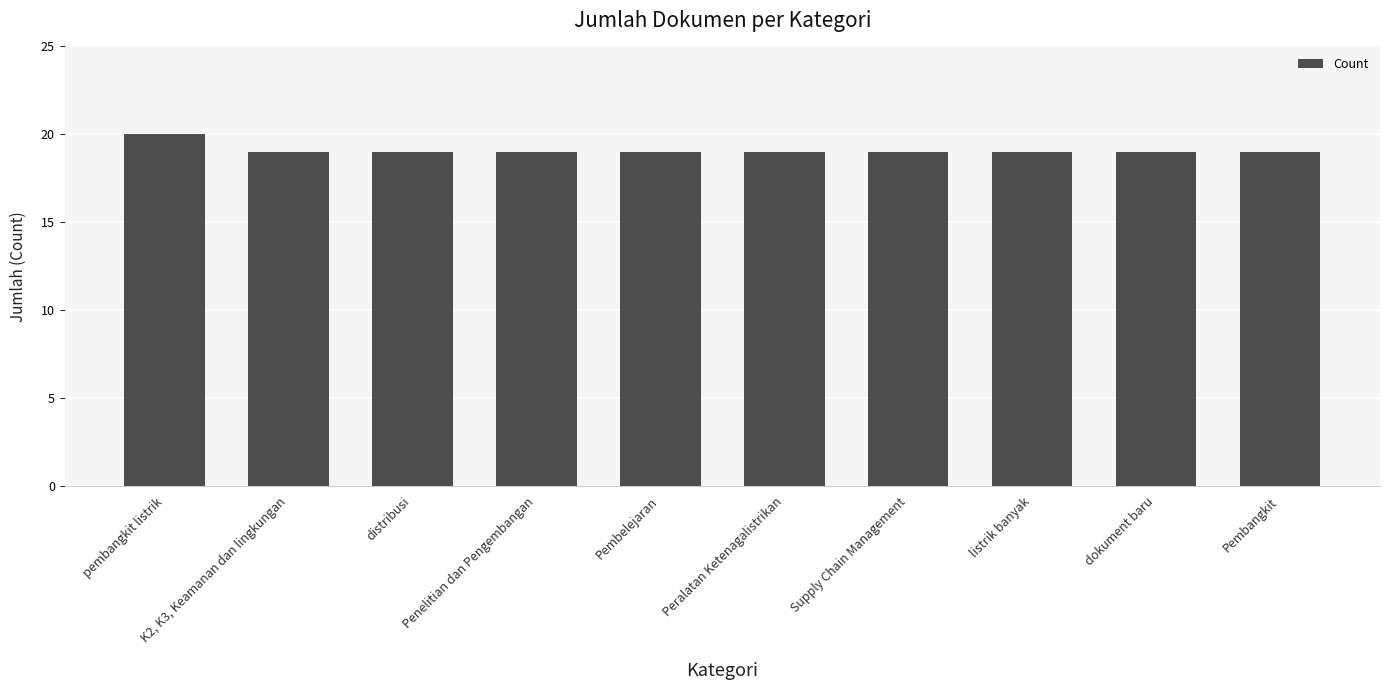

How many bars are there in total?

10